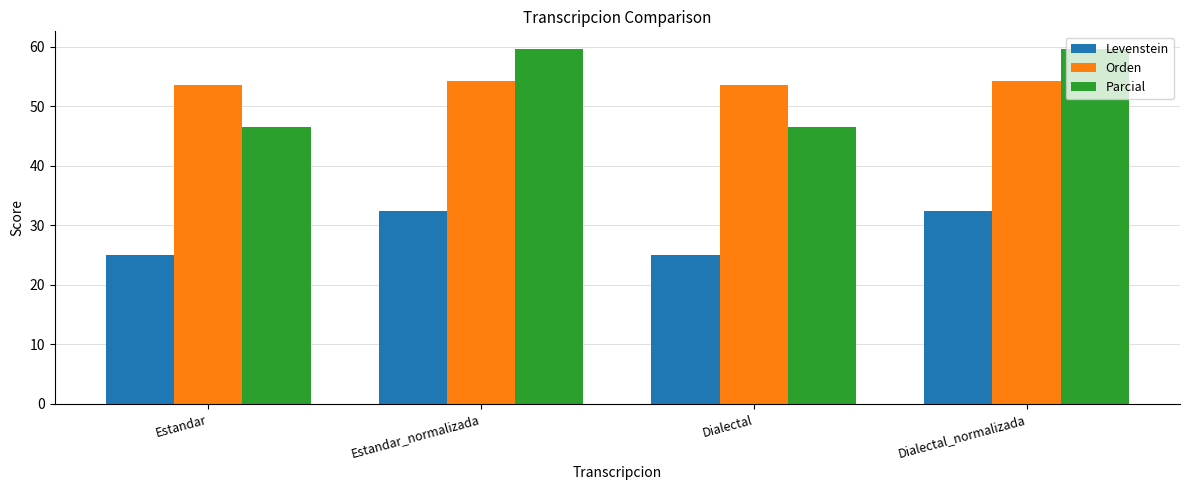

Which series has the largest range (max minus min)?

Parcial